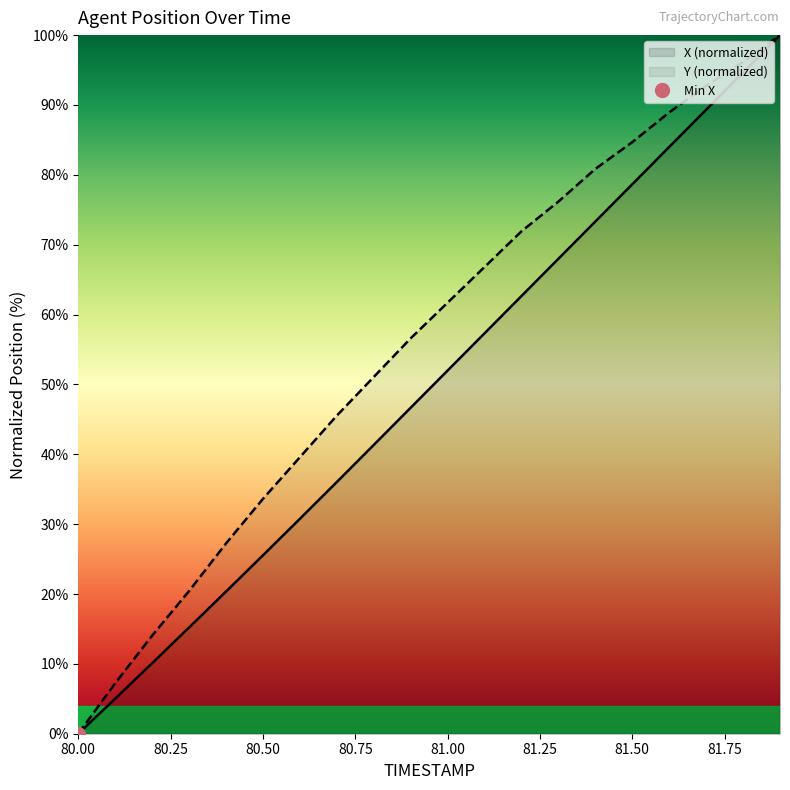

Which category has the lowest value across all series?

80.0